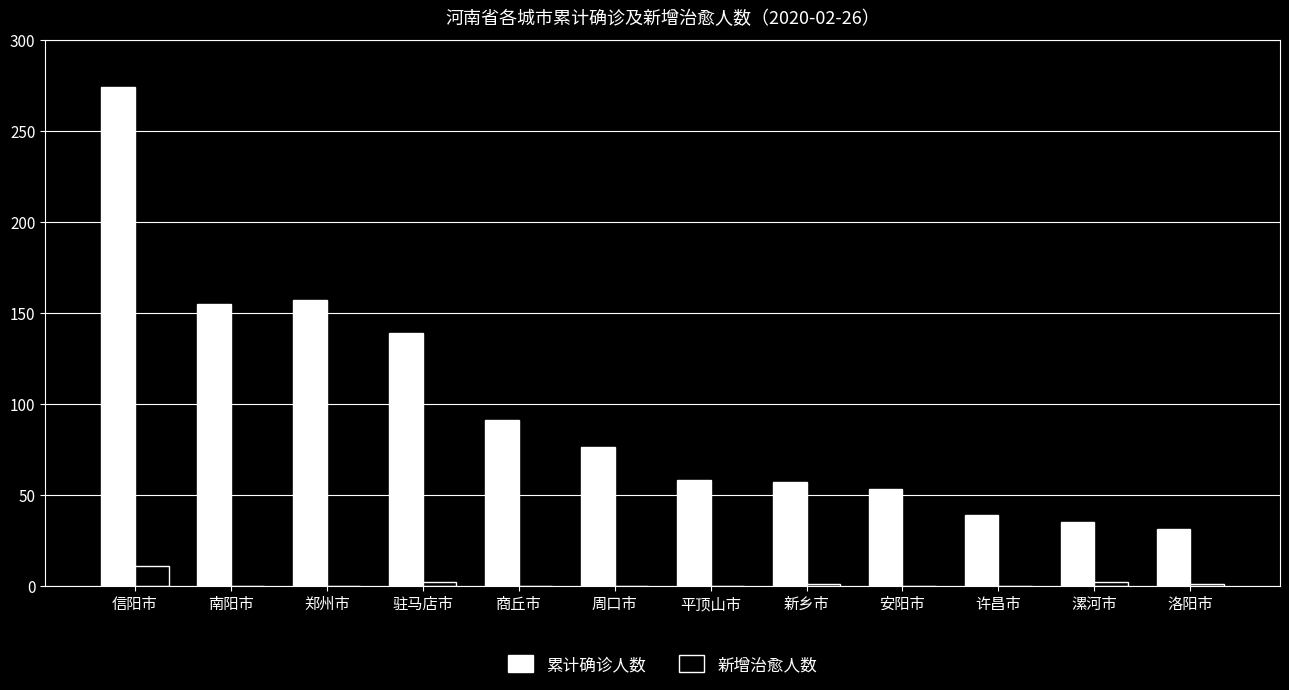

Are the bars horizontal?

No